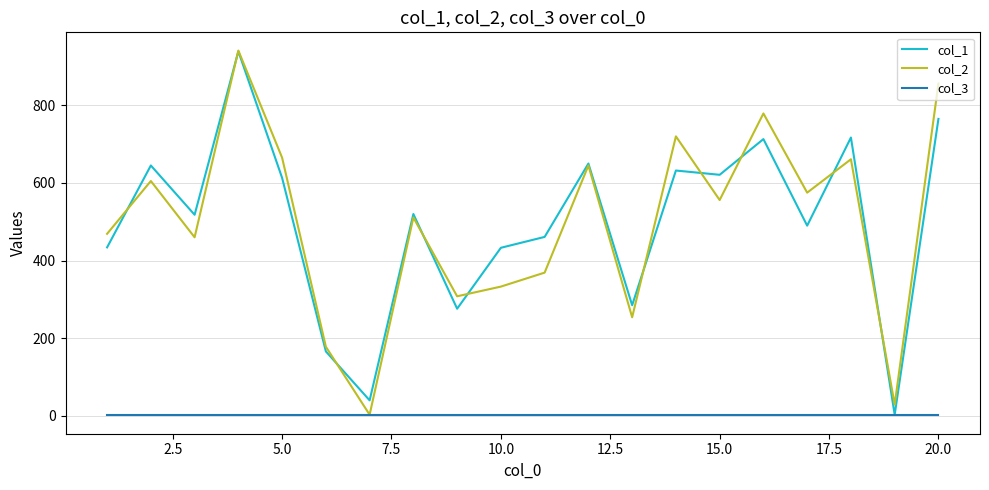

What is the maximum value shown in the chart?

941